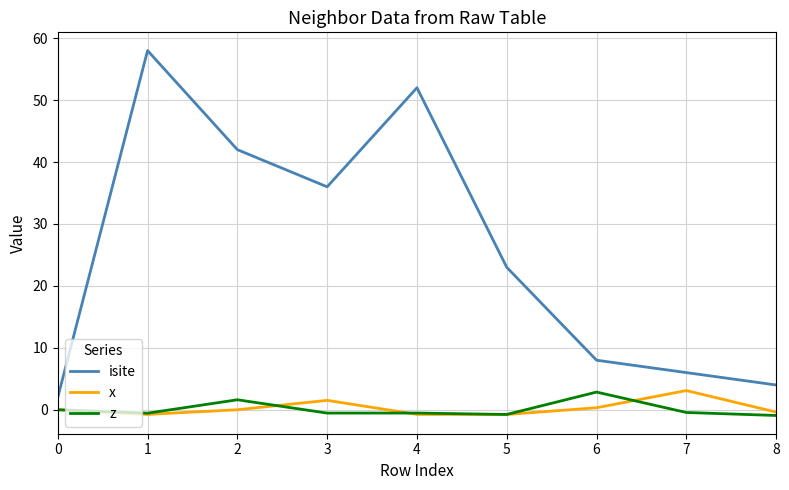

At which category is the sum across all series the highest?

1